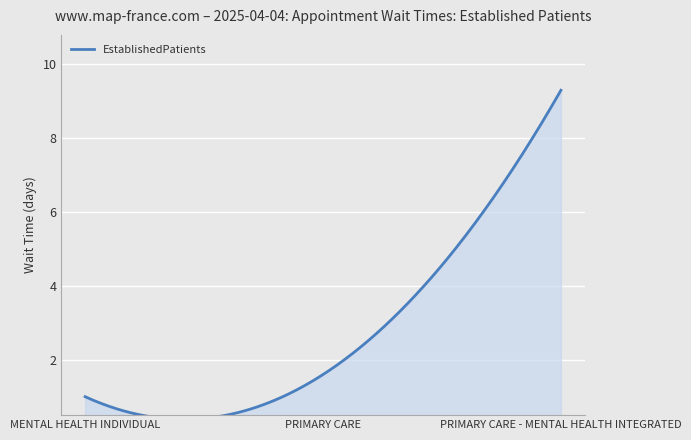

Reading left to right, list all the values displayed in this chart.

MENTAL HEALTH INDIVIDUAL=1.0	PRIMARY CARE=1.6	PRIMARY CARE - MENTAL HEALTH INTEGRATED=9.3